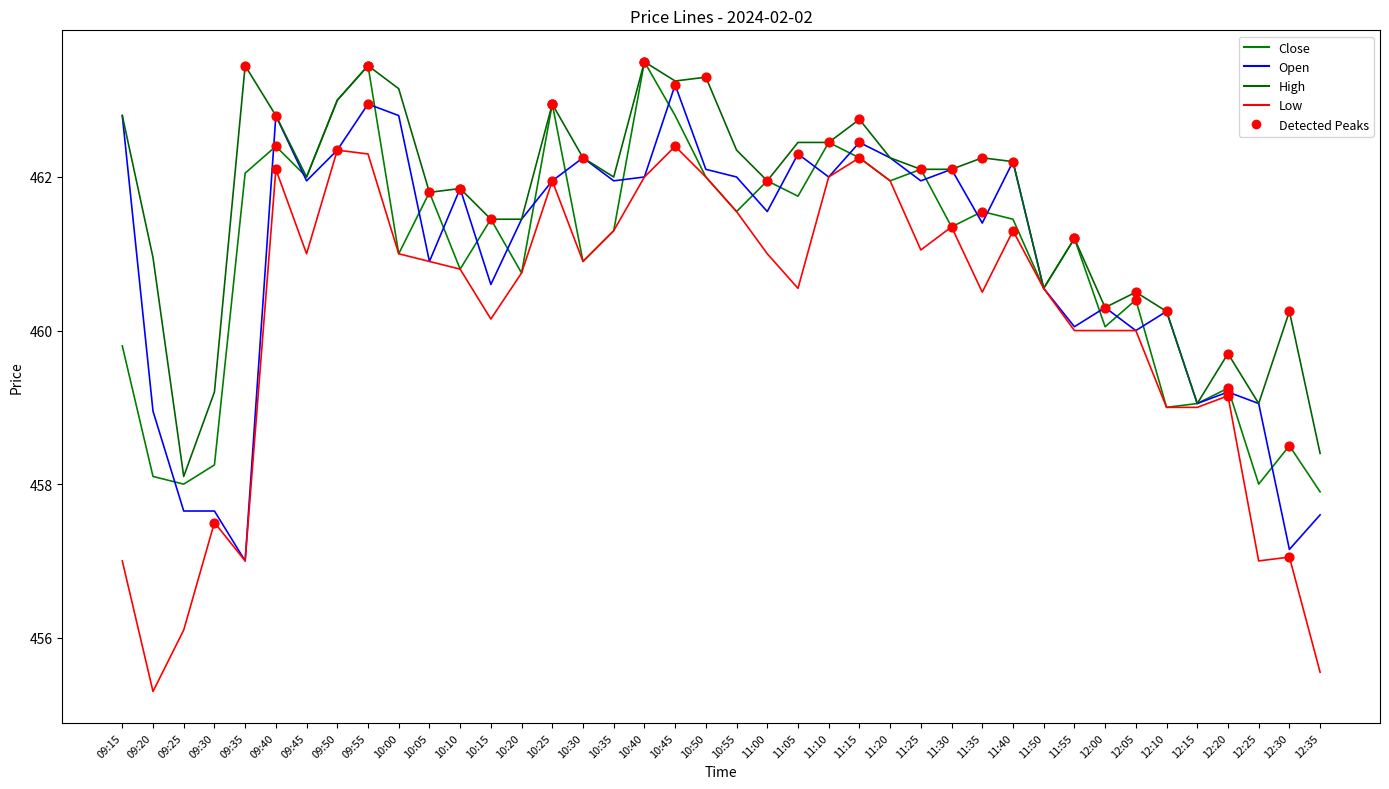

How many lines are shown in the chart?

4